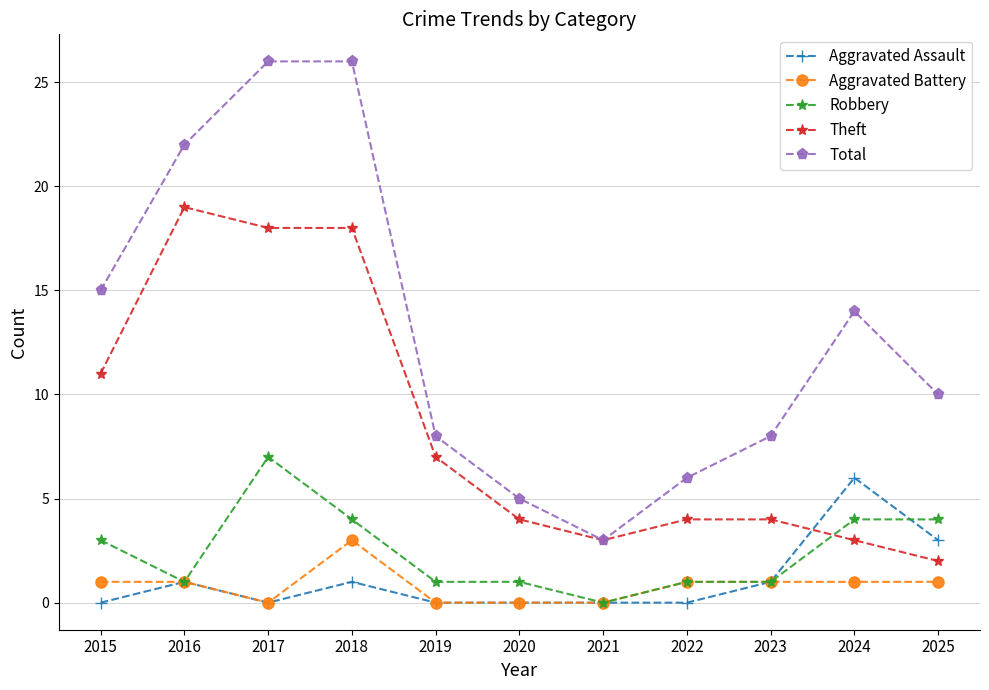

Reading left to right, transcribe all the data shown in this chart.

Aggravated Assault: 2015=0	2016=1	2017=0	2018=1	2019=0	2020=0	2021=0	2022=0	2023=1	2024=6	2025=3
Aggravated Battery: 2015=1	2016=1	2017=0	2018=3	2019=0	2020=0	2021=0	2022=1	2023=1	2024=1	2025=1
Robbery: 2015=3	2016=1	2017=7	2018=4	2019=1	2020=1	2021=0	2022=1	2023=1	2024=4	2025=4
Theft: 2015=11	2016=19	2017=18	2018=18	2019=7	2020=4	2021=3	2022=4	2023=4	2024=3	2025=2
Total: 2015=15	2016=22	2017=26	2018=26	2019=8	2020=5	2021=3	2022=6	2023=8	2024=14	2025=10